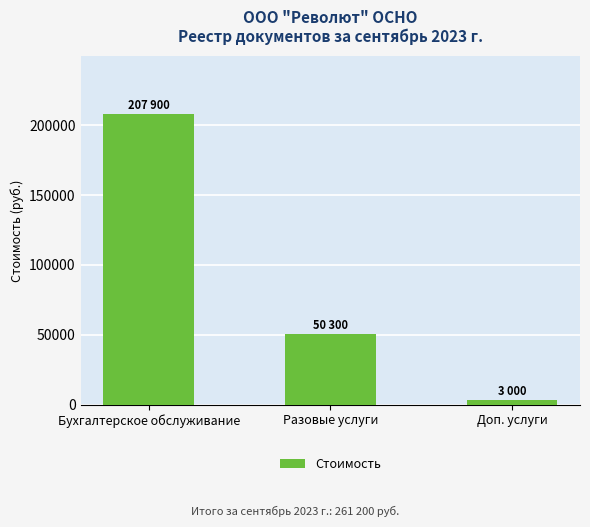

The value at Бухгалтерское обслуживание is 92331. True or false?

False